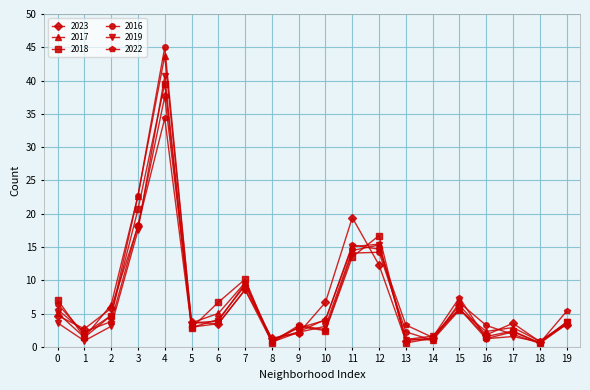

What is the smallest value displayed?

0.5